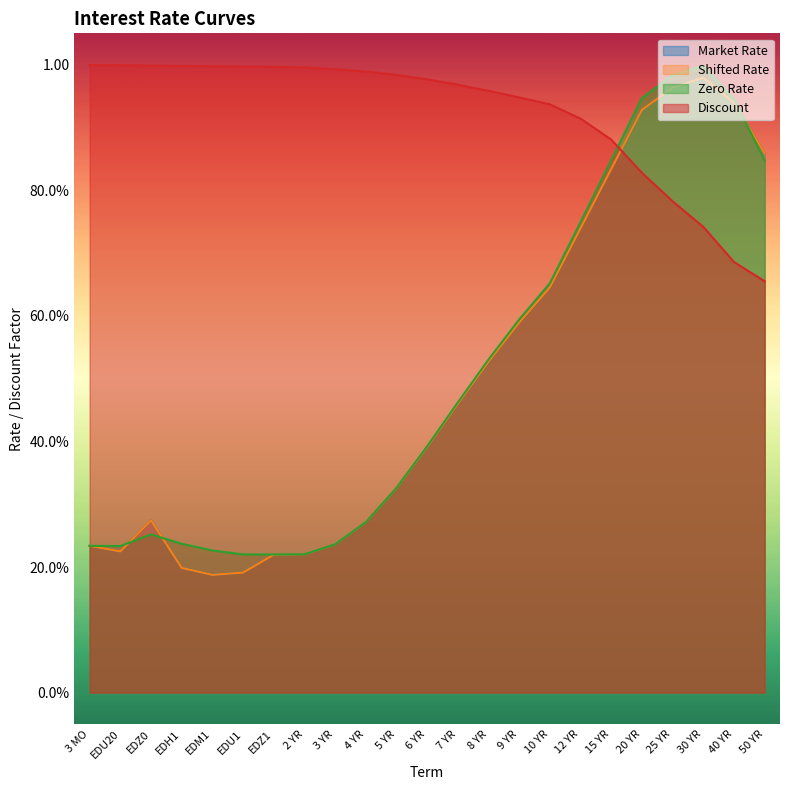

Which series has the largest total across all categories?

Discount